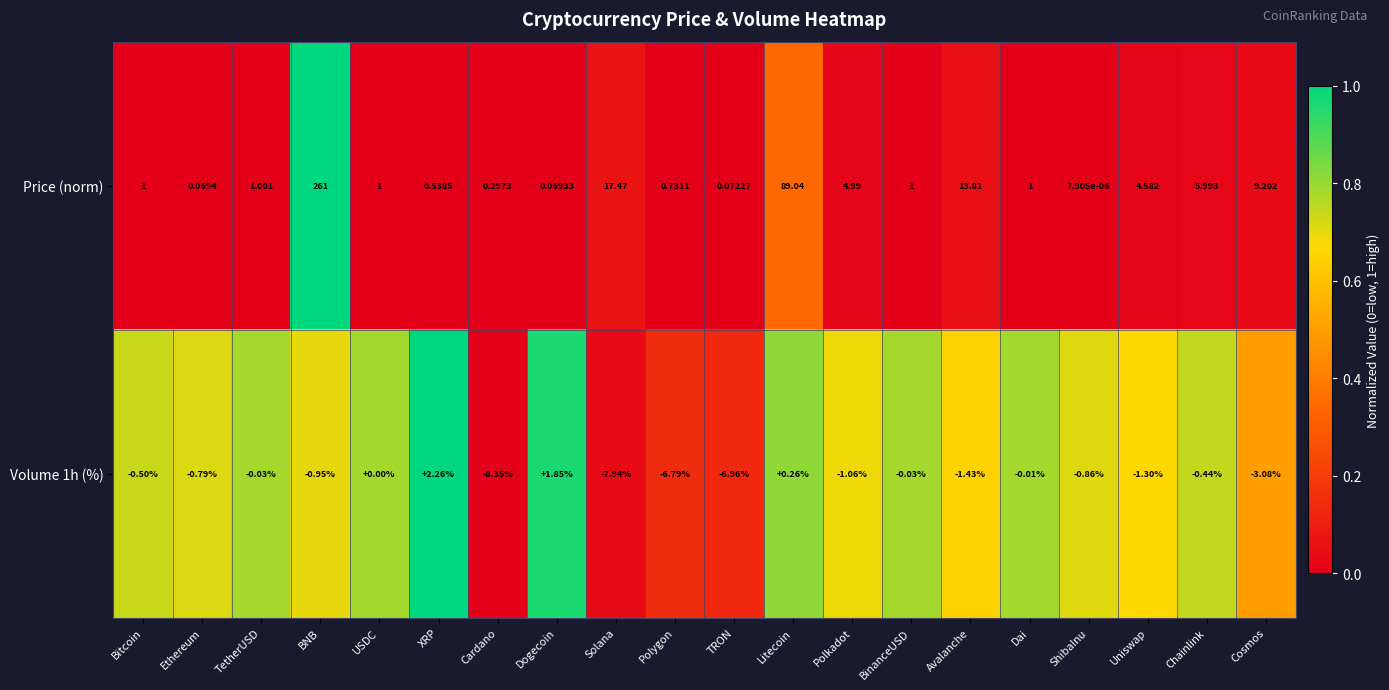

At which category is the sum across all series the highest?

BNB